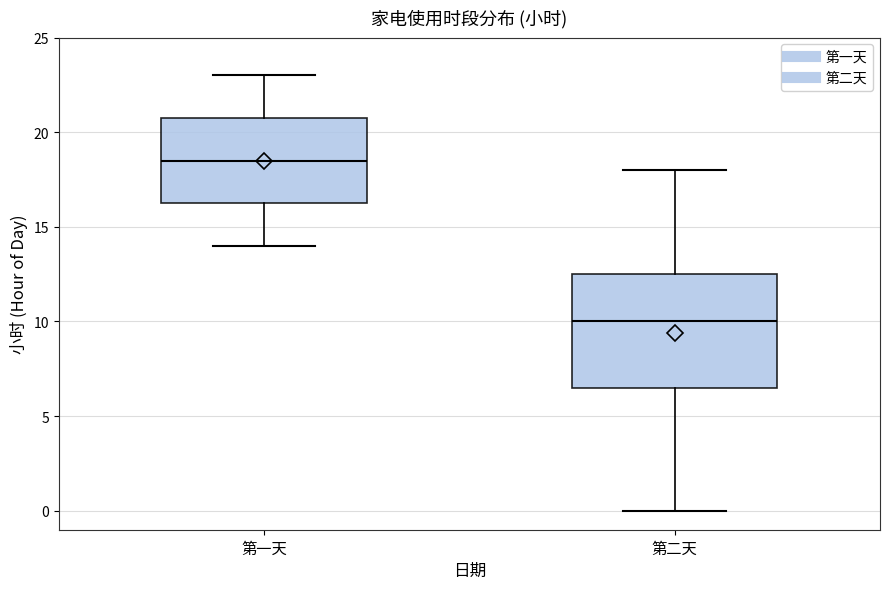

Where does the upper whisker of the box for 第二天 end on the y-axis? The values are not printed on the chart, so give them approximately, as read against the axis.

18.0